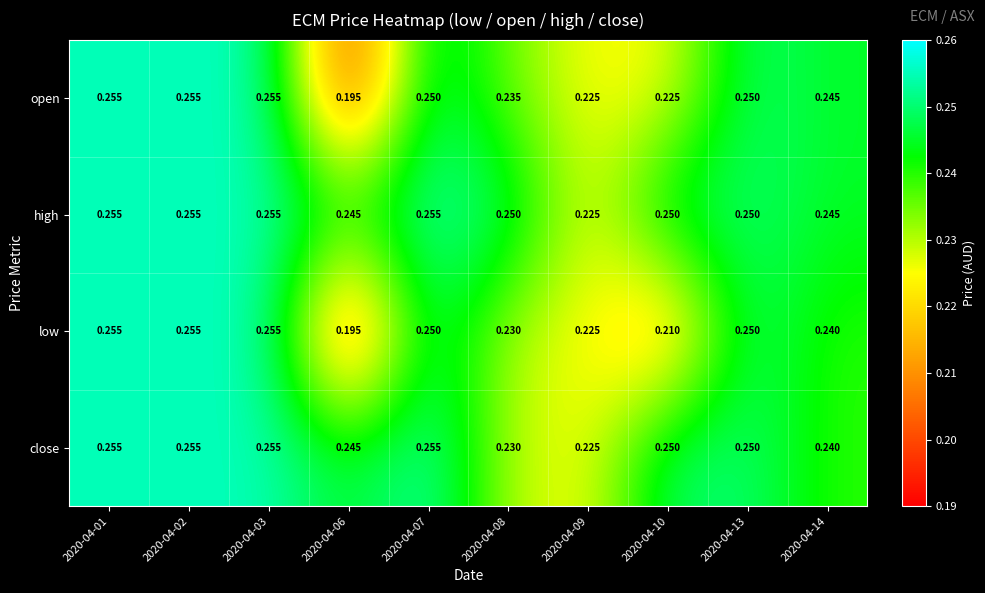

Is the value of high at 2020-04-09 greater than the value of open at 2020-04-02?

No